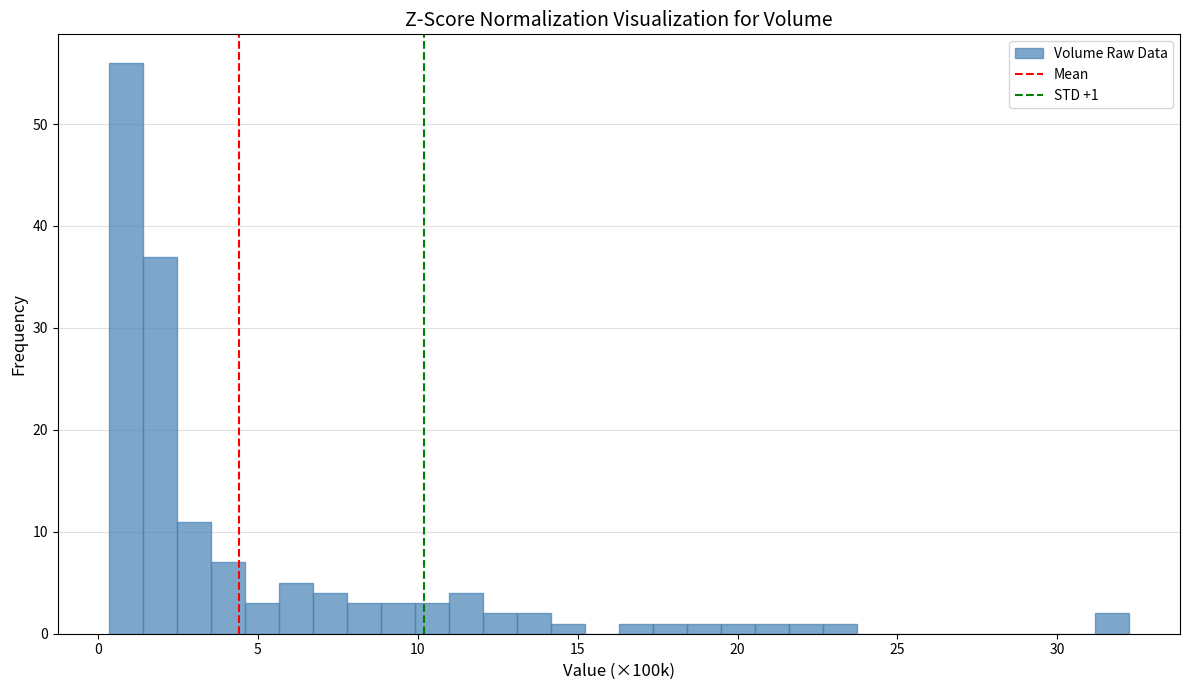

Read against the x-axis, roughly where is the centre of the tallest bar?

1.0